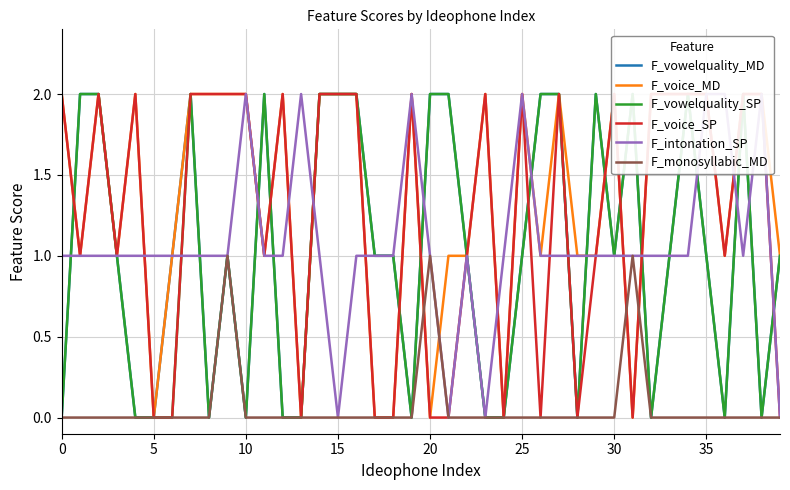

True or false: F_monosyllabic_MD has a value of 0 at 25.

True